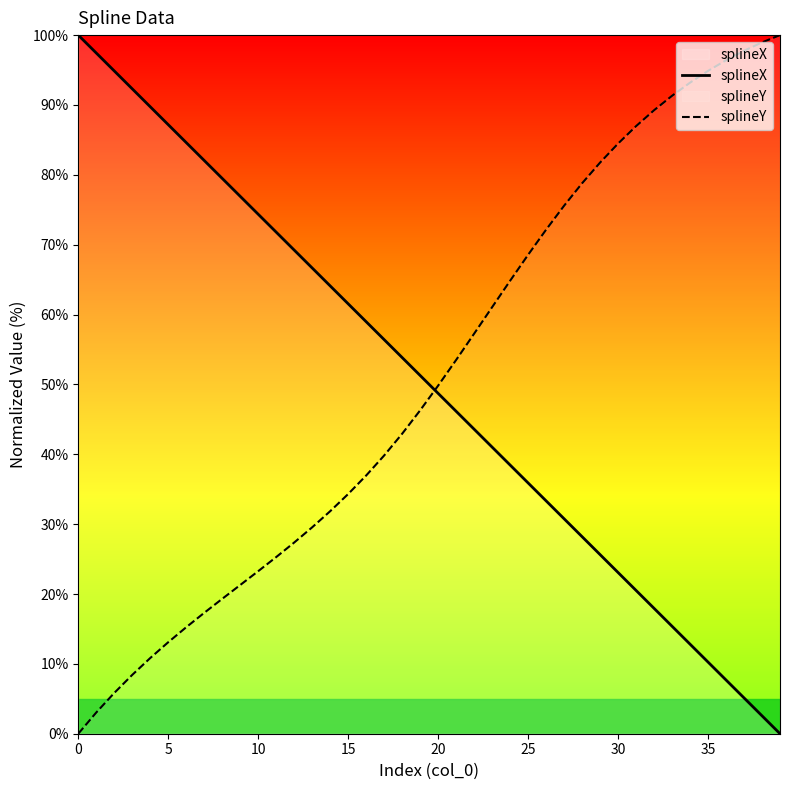

The value of splineY at 20 is 79.9. True or false?

False